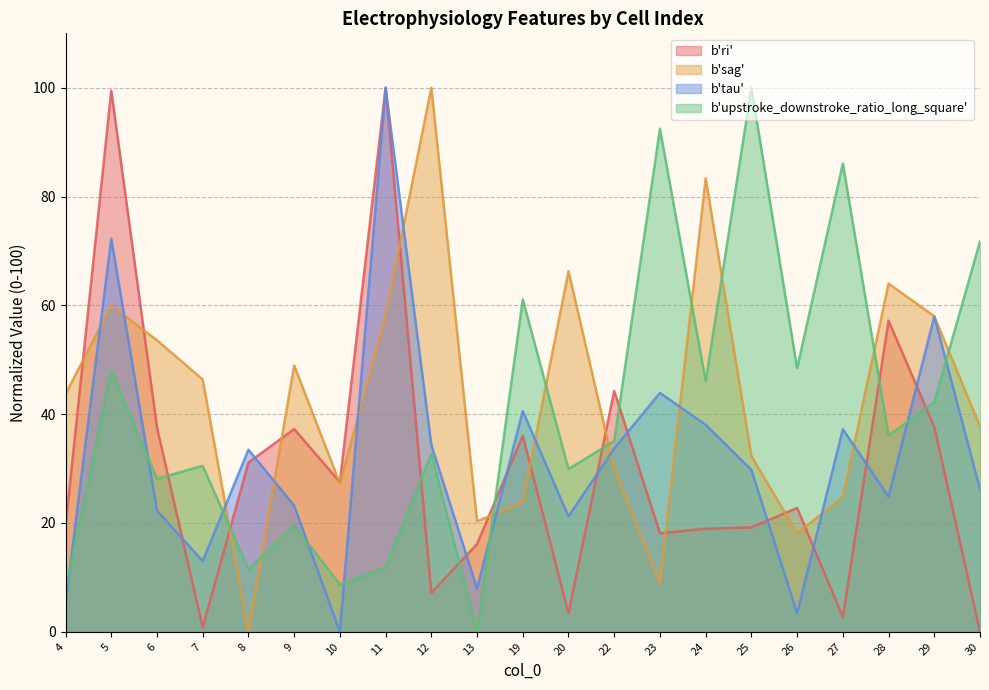

What is the difference between the maximum and minimum values in the b'sag' series?

100.0